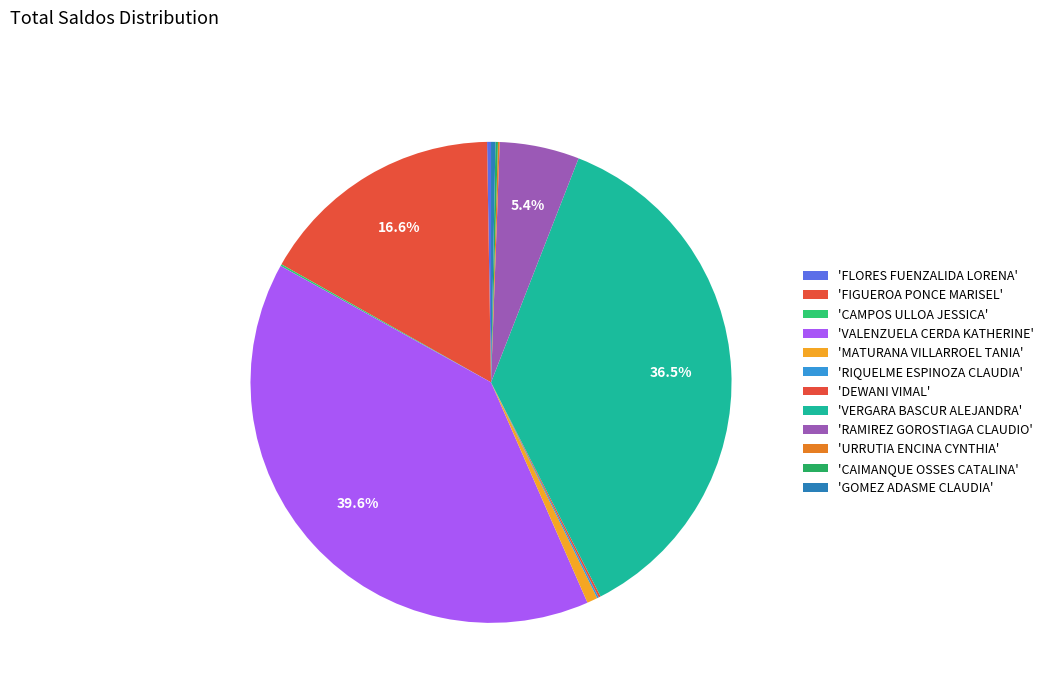

To the nearest percent, what is the average slice percentage?

8%